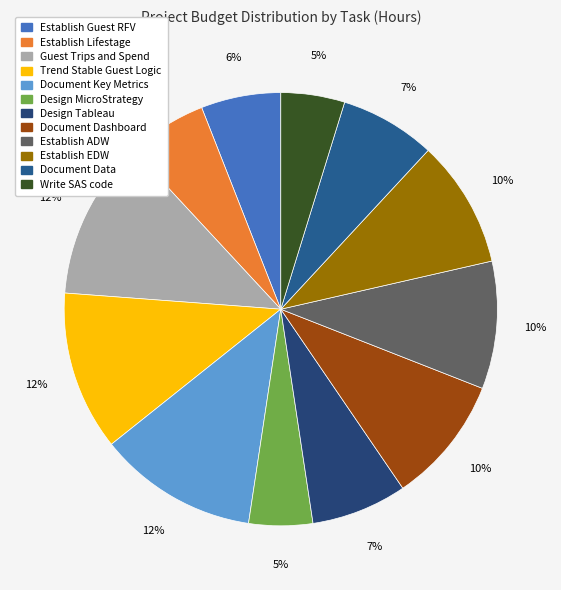

Rank the categories by value from lowest to highest.

Design MicroStrategy, Write SAS code, Establish Guest RFV, Establish Lifestage, Design Tableau, Document Data, Document Dashboard, Establish ADW, Establish EDW, Guest Trips and Spend, Trend Stable Guest Logic, Document Key Metrics